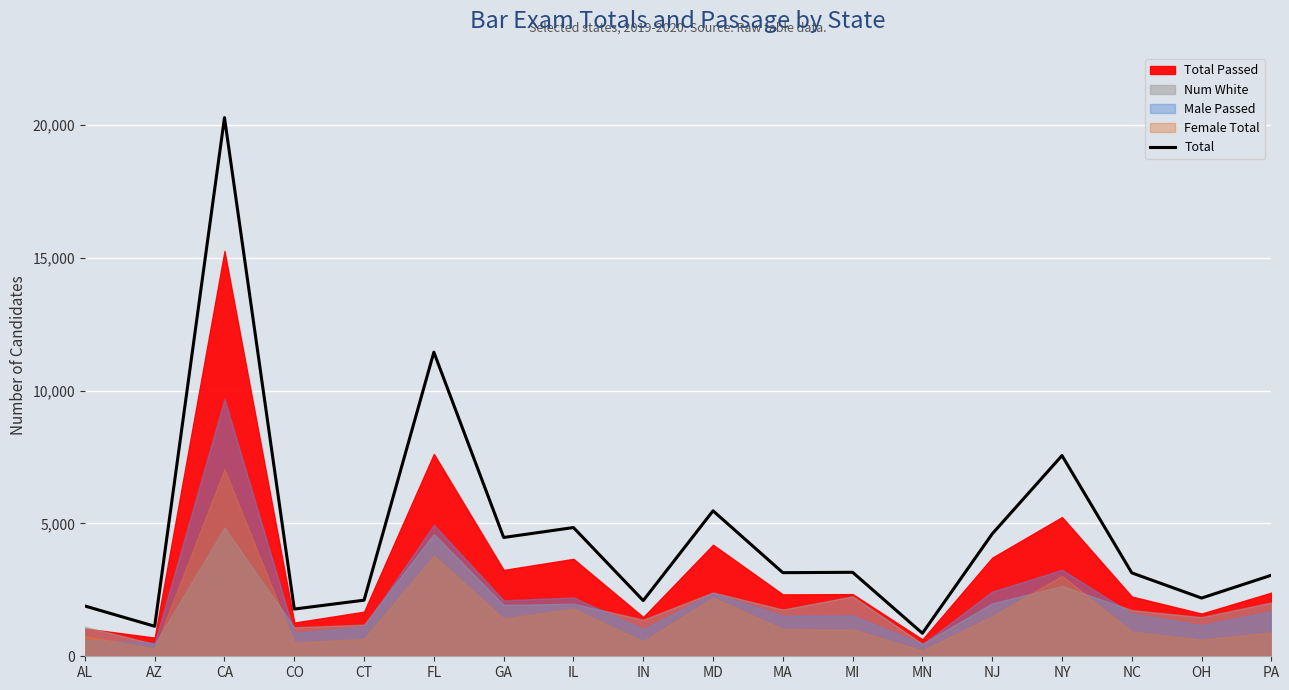

What is the maximum value shown in the chart?

20269